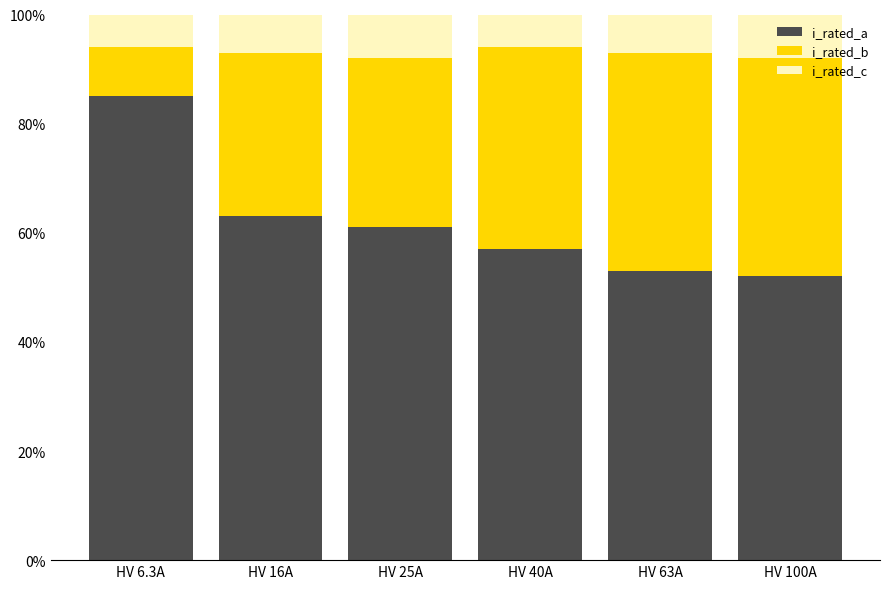

What is the total value across all series at HV 16A?

100